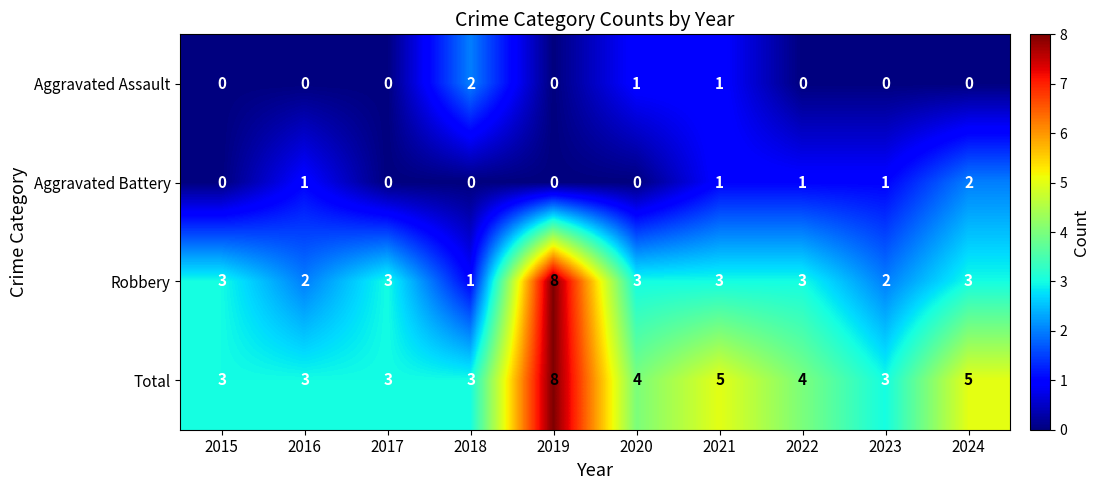

Count the number of categories in the chart.

10